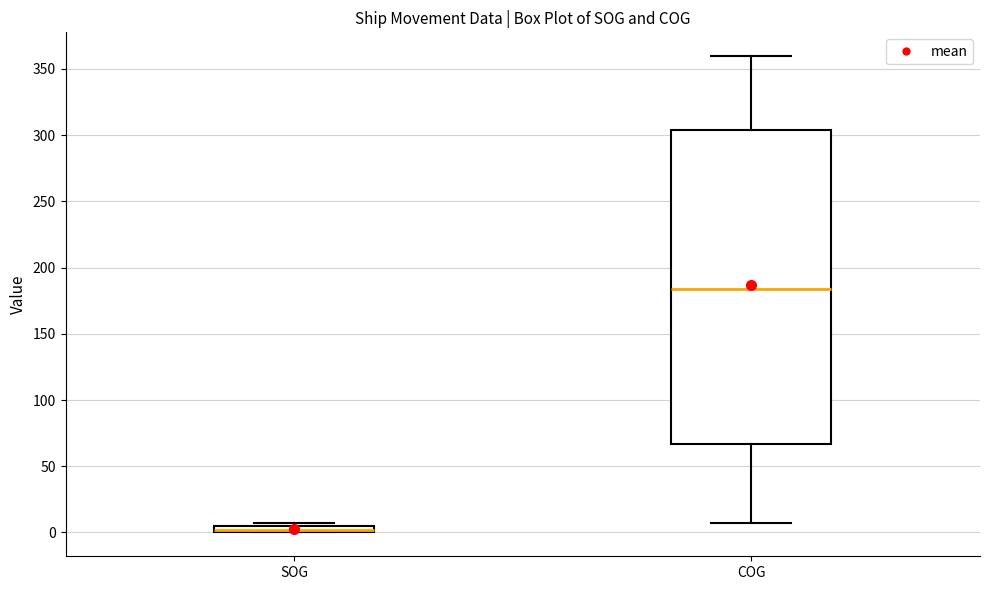

Which box is the tallest, from its lower edge to its upper edge?

COG